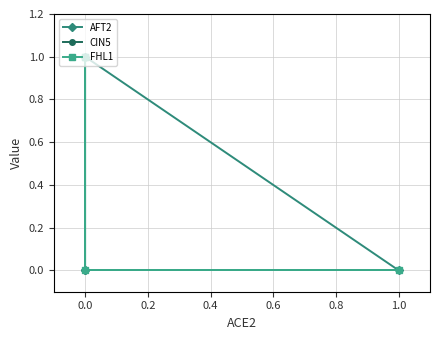

How many intersections are there between AFT2 and CIN5?

1